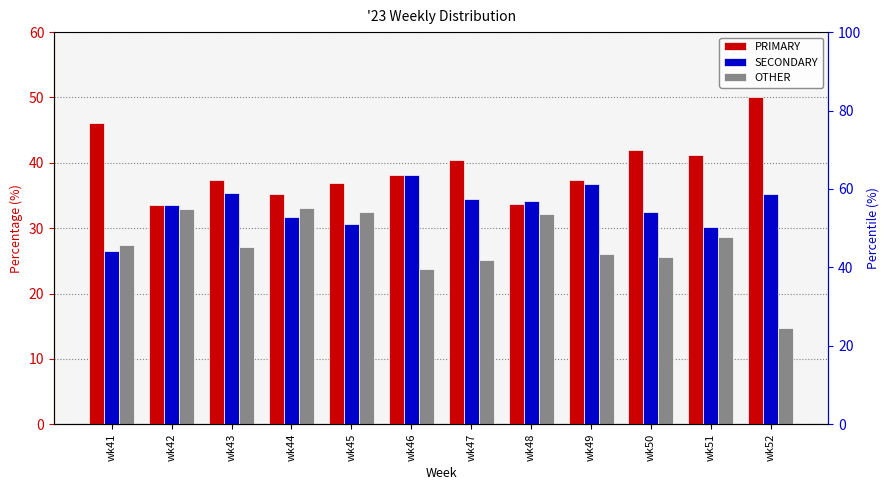

Where does the PRIMARY series first go above 38?

wk41